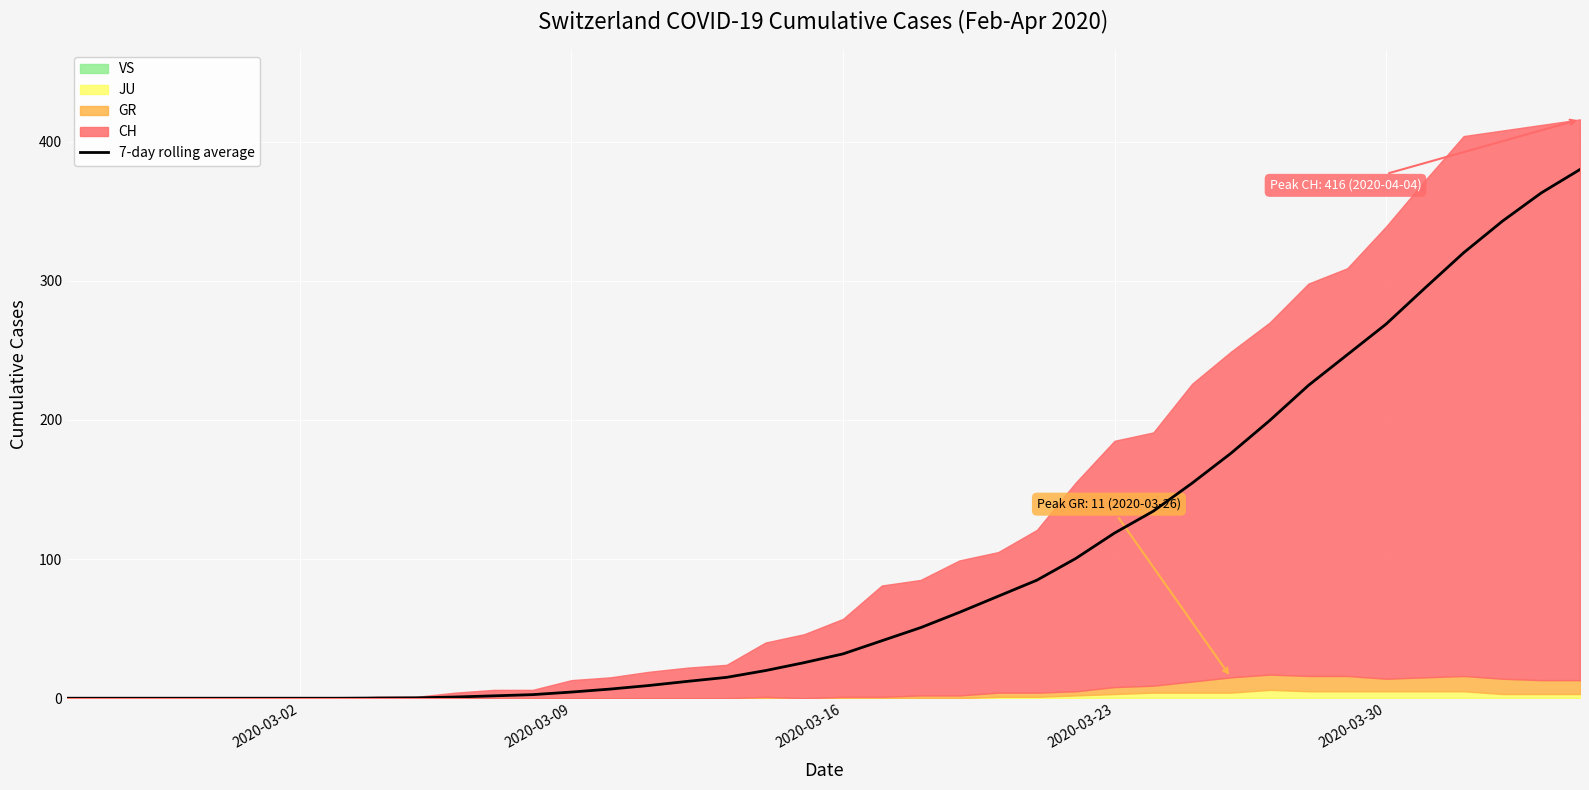

What is the maximum value for 7-day rolling average?

380.0